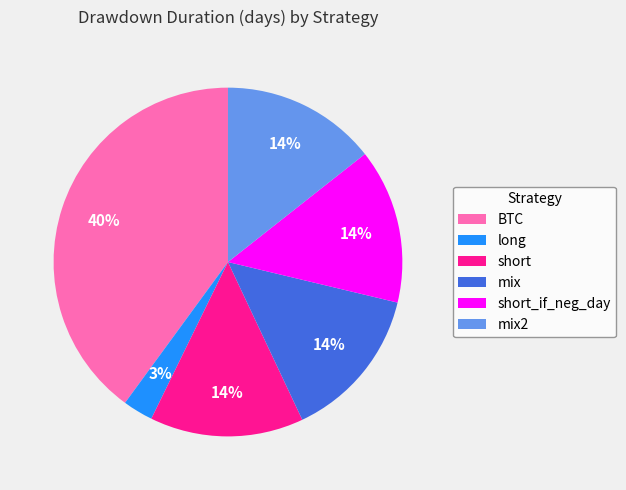

Combined, do short_if_neg_day and BTC account for over 50%?

Yes